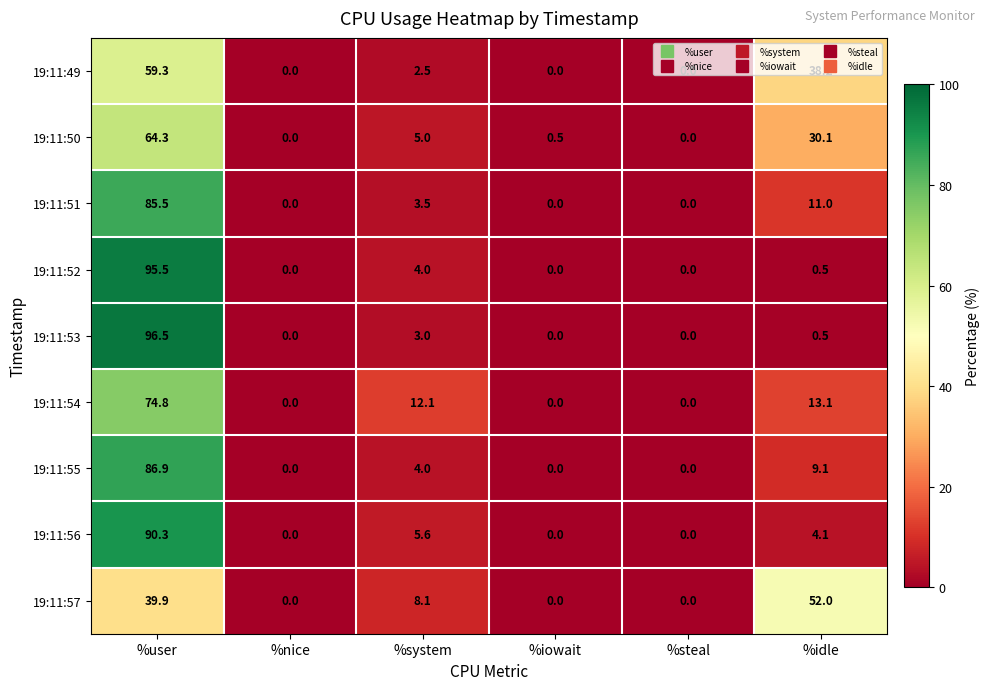

Which label corresponds to the largest value in the chart?

%user